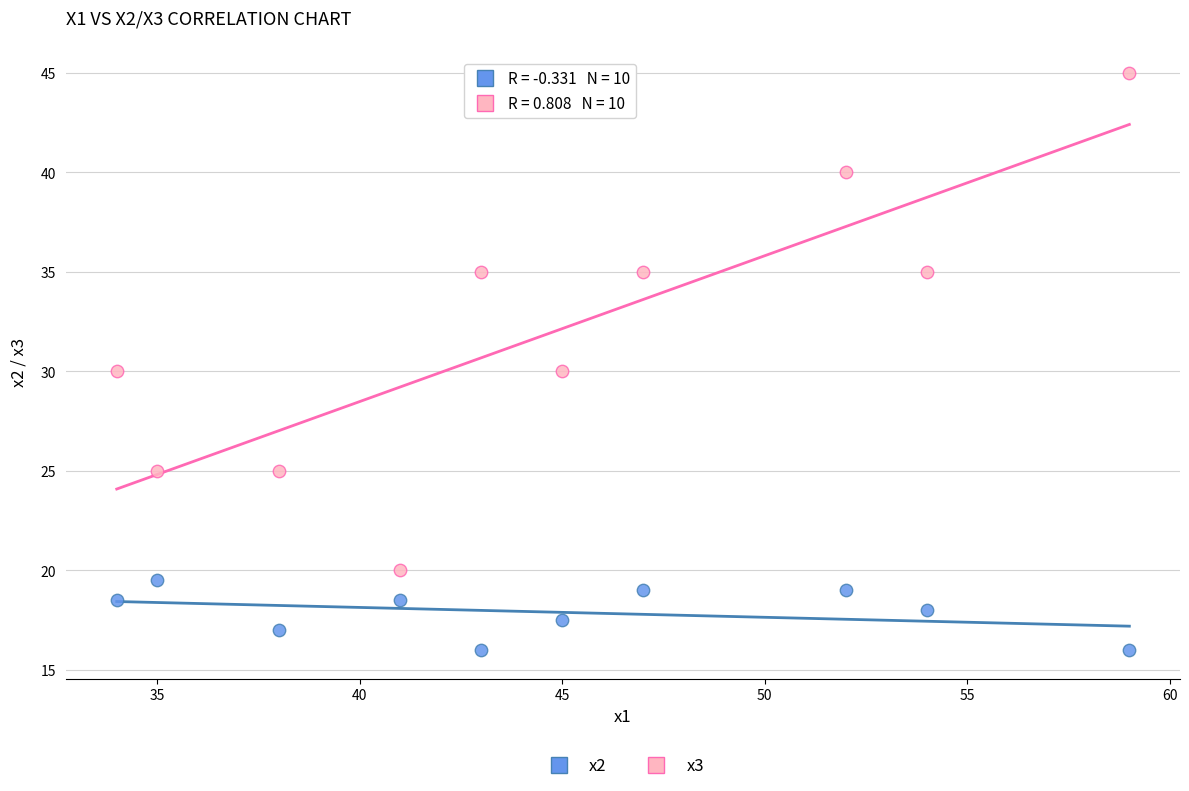

Which series contains the lowest Y value?

x2